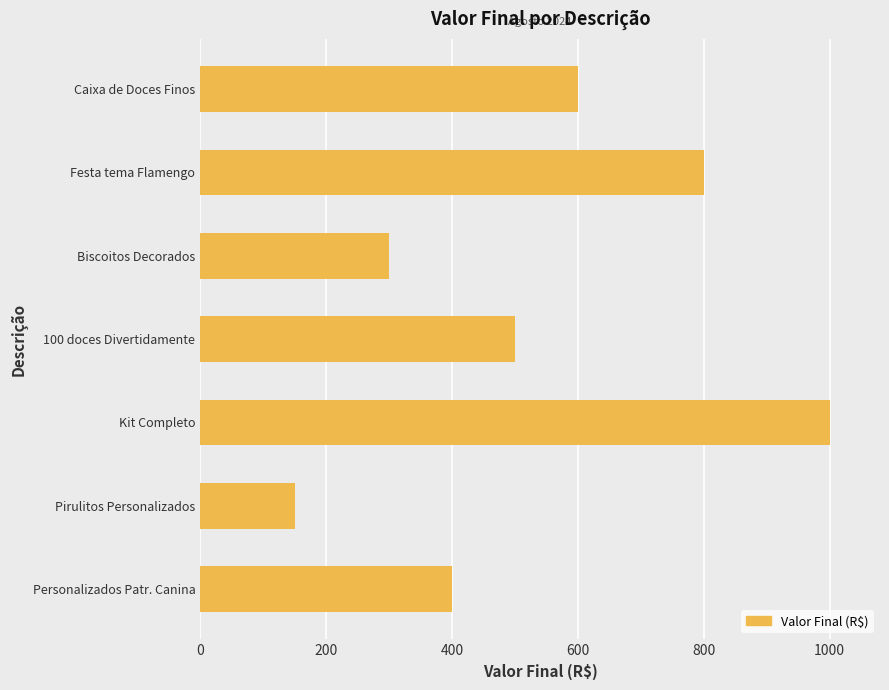

Rank the categories by value from highest to lowest.

Kit Completo, Festa tema Flamengo, Caixa de Doces Finos, 100 doces Divertidamente, Personalizados Patr. Canina, Biscoitos Decorados, Pirulitos Personalizados